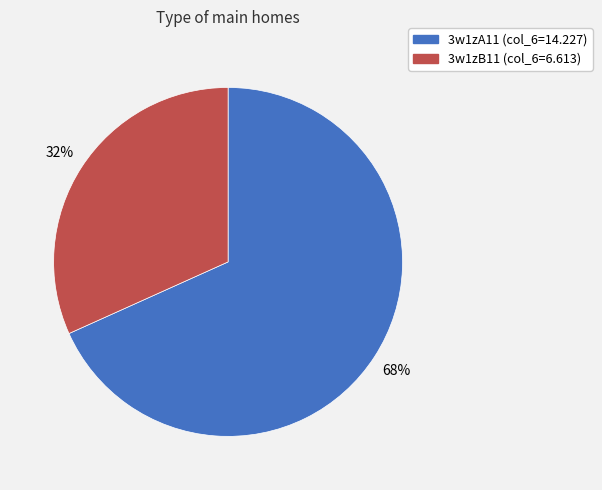

Is there any slice that represents more than half of the pie?

Yes